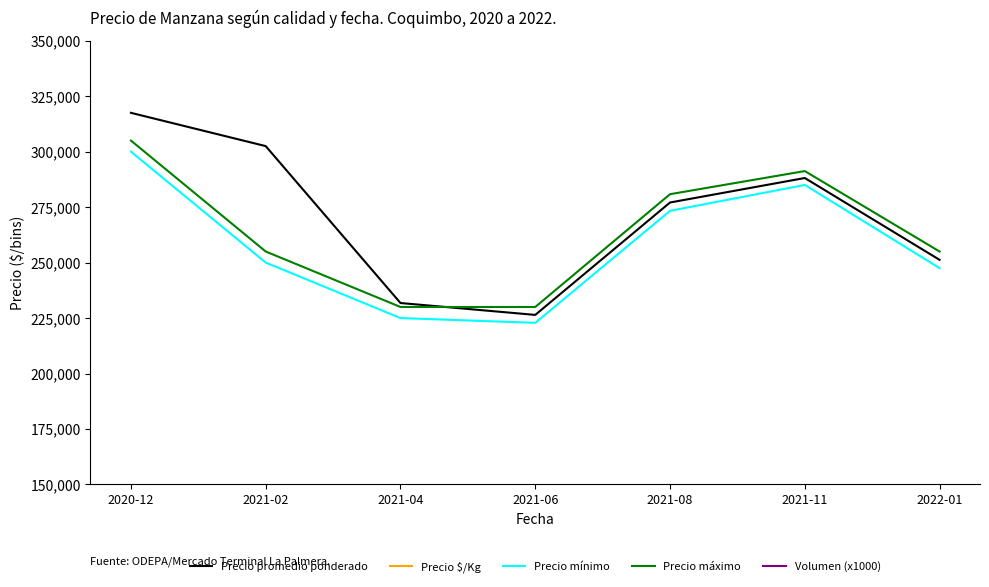

Rank the series at 2021-04 from highest to lowest value.

Precio promedio ponderado, Precio máximo, Precio mínimo, Volumen (x1000), Precio $/Kg